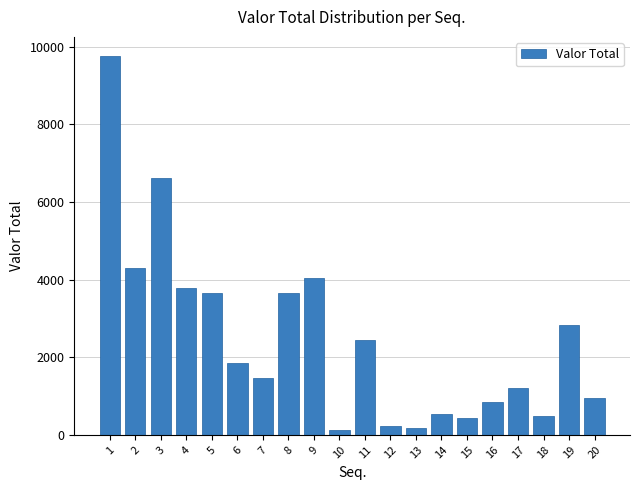

What is the value of the 1st bar from the left?

9762.0